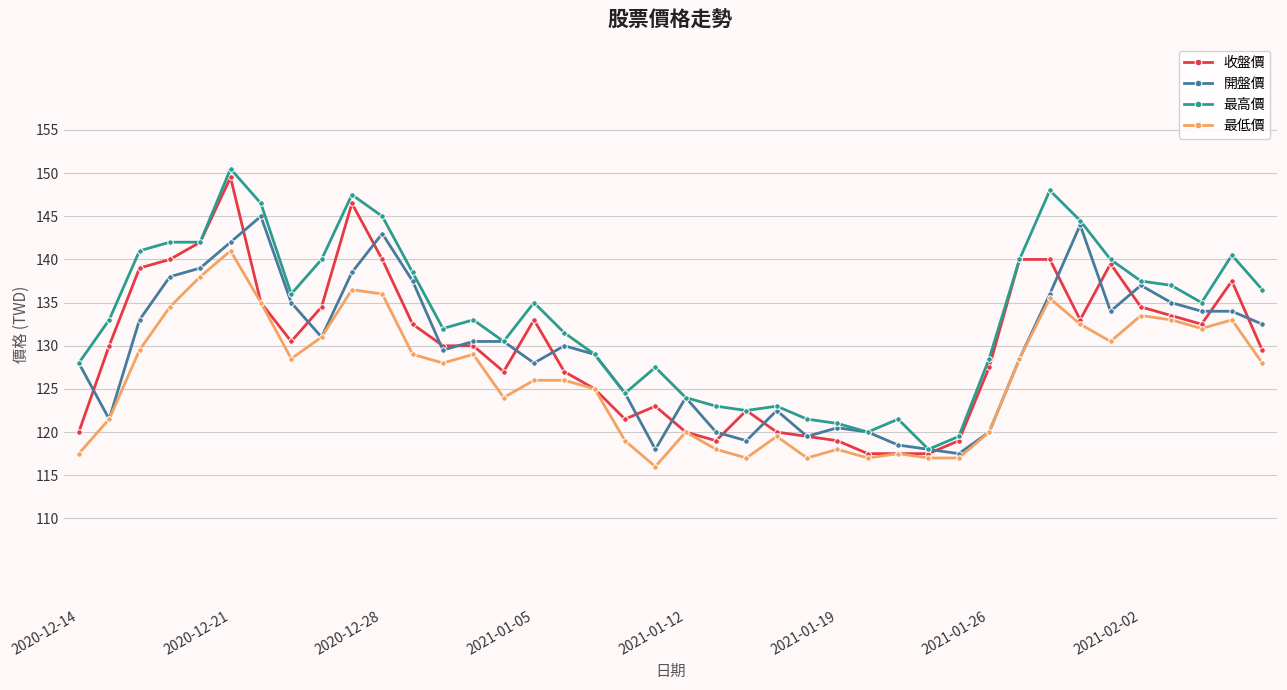

What is the maximum value shown in the chart?

150.5